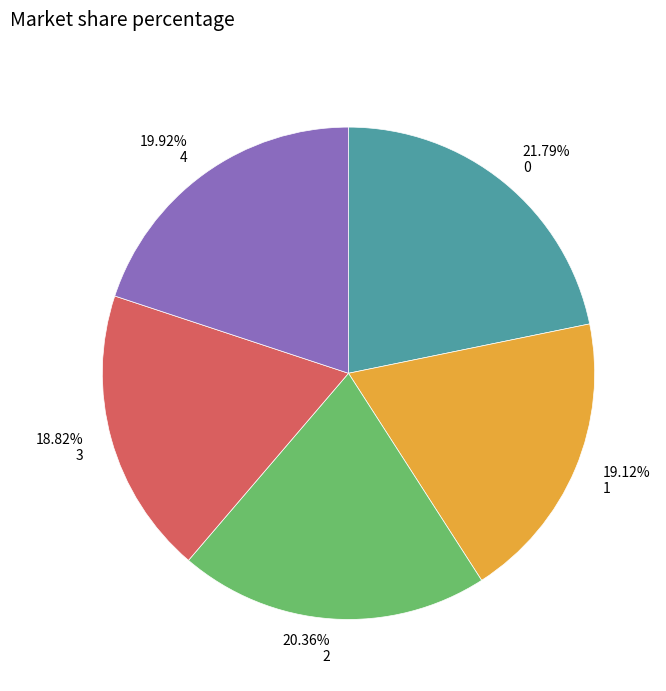

To the nearest percent, what is the combined percentage of 2 and 3?

39%